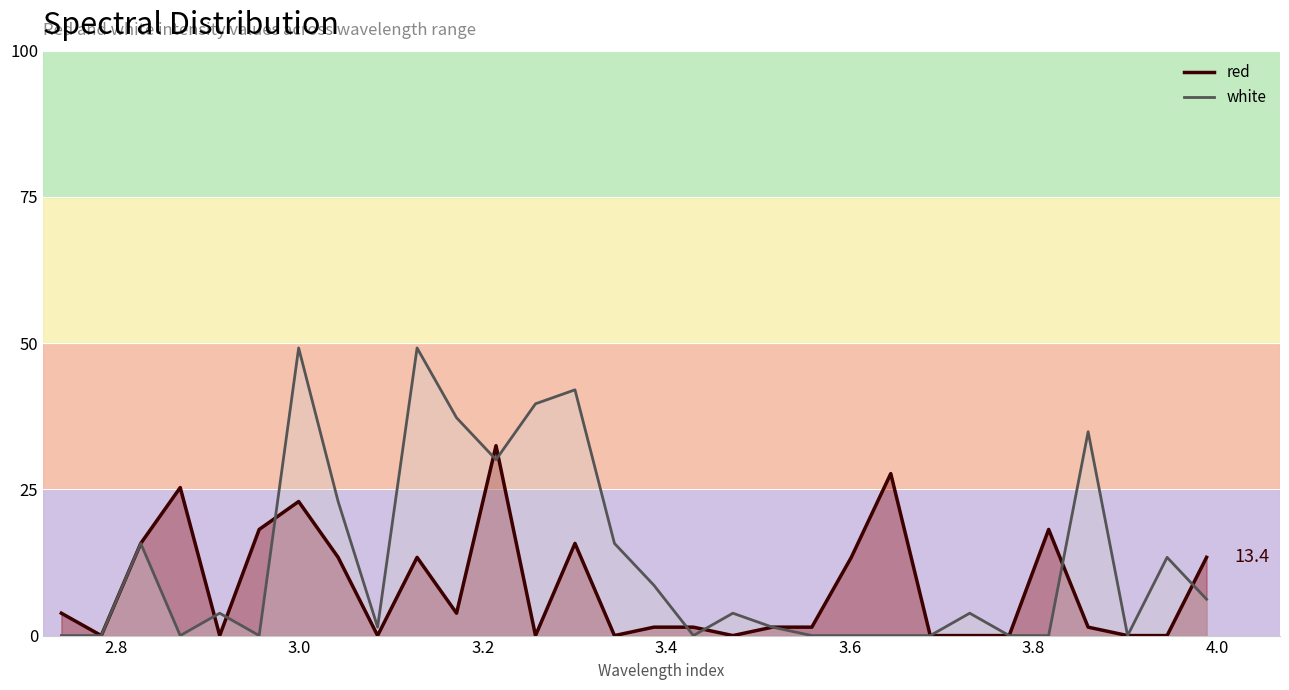

How many data points in red line are above 1?

19